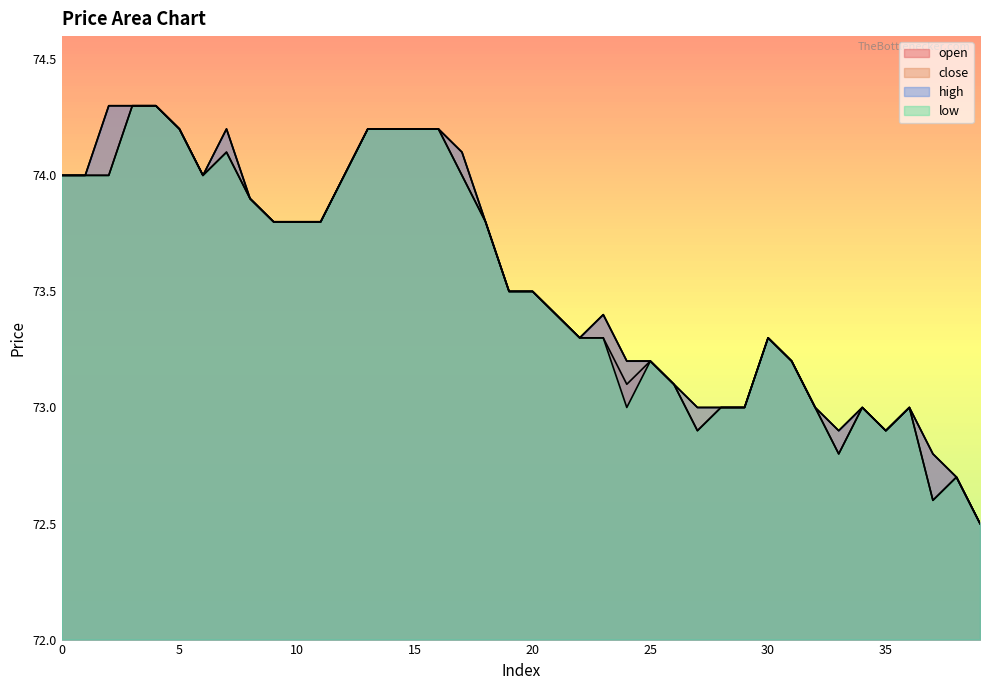

What is the total value across all series at 30?

293.2